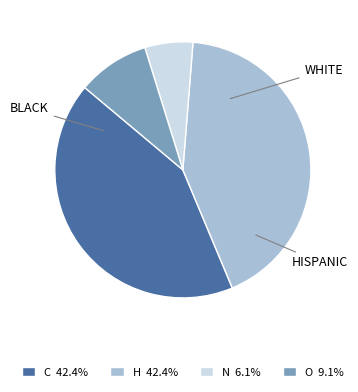

Is there a majority slice in this chart?

No